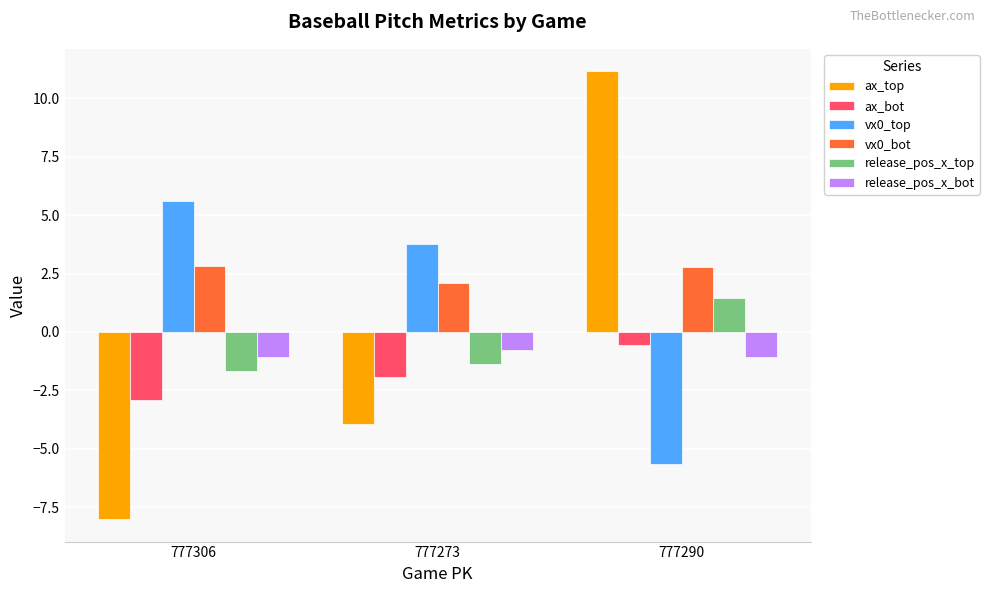

What is the greatest value displayed?

11.2